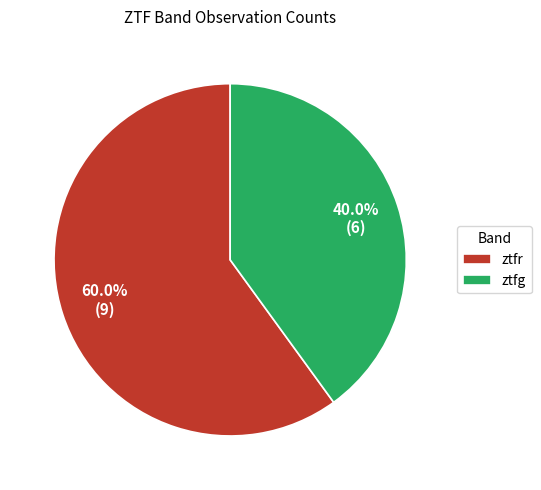

Is it true that ztfg is 40% of the pie?

True